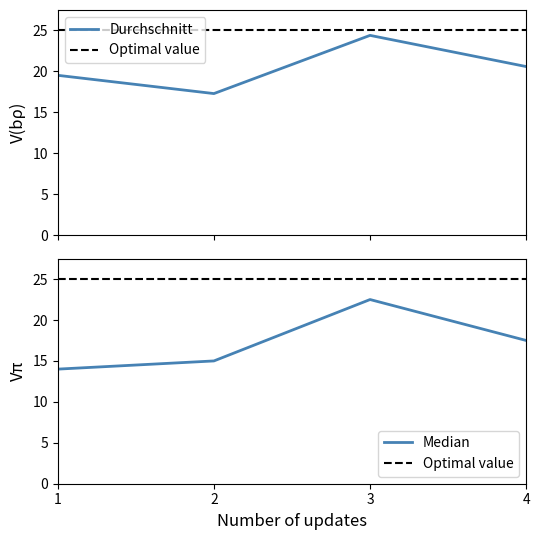

The value of Median at 2 is 4.1. True or false?

False